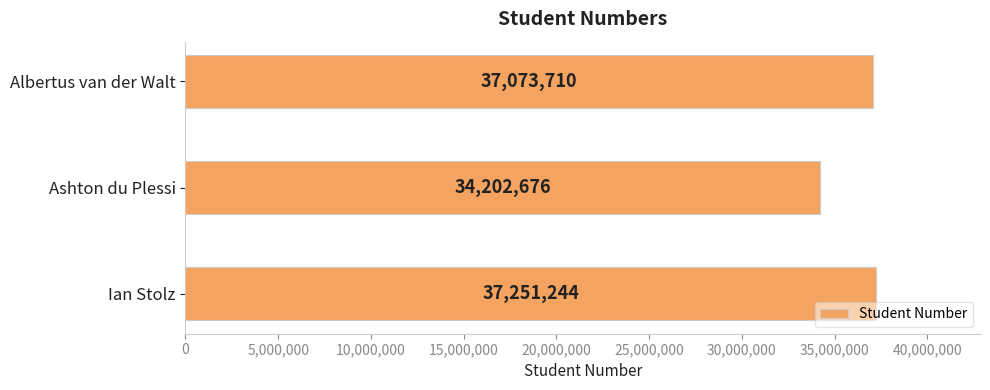

List the labels in order of value, smallest first.

Ashton du Plessi, Albertus van der Walt, Ian Stolz